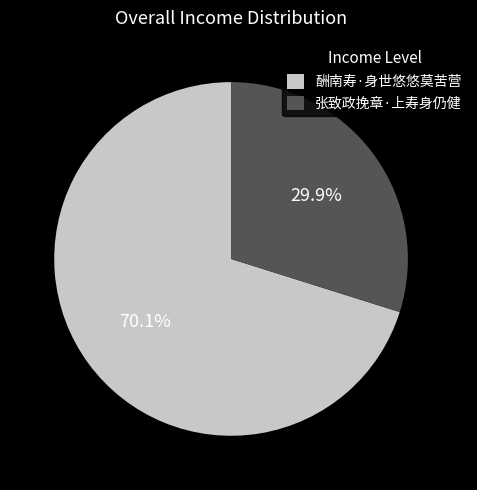

Combined, what portion of the pie is 张致政挽章·上寿身仍健 and 酬南寿·身世悠悠莫苦营?

100.0%